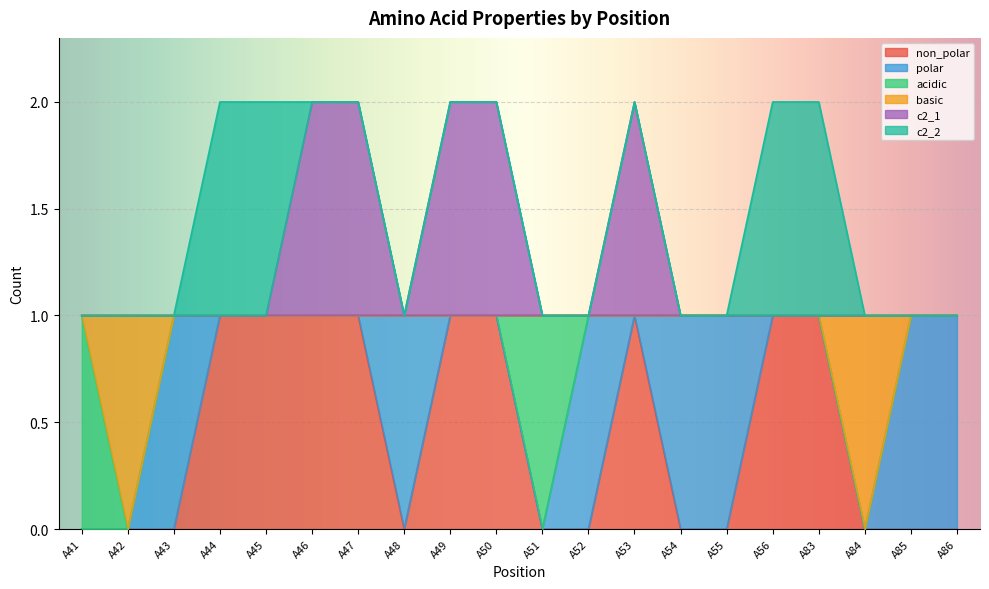

What are all the series names shown in the legend?

non_polar, polar, acidic, basic, c2_1, c2_2